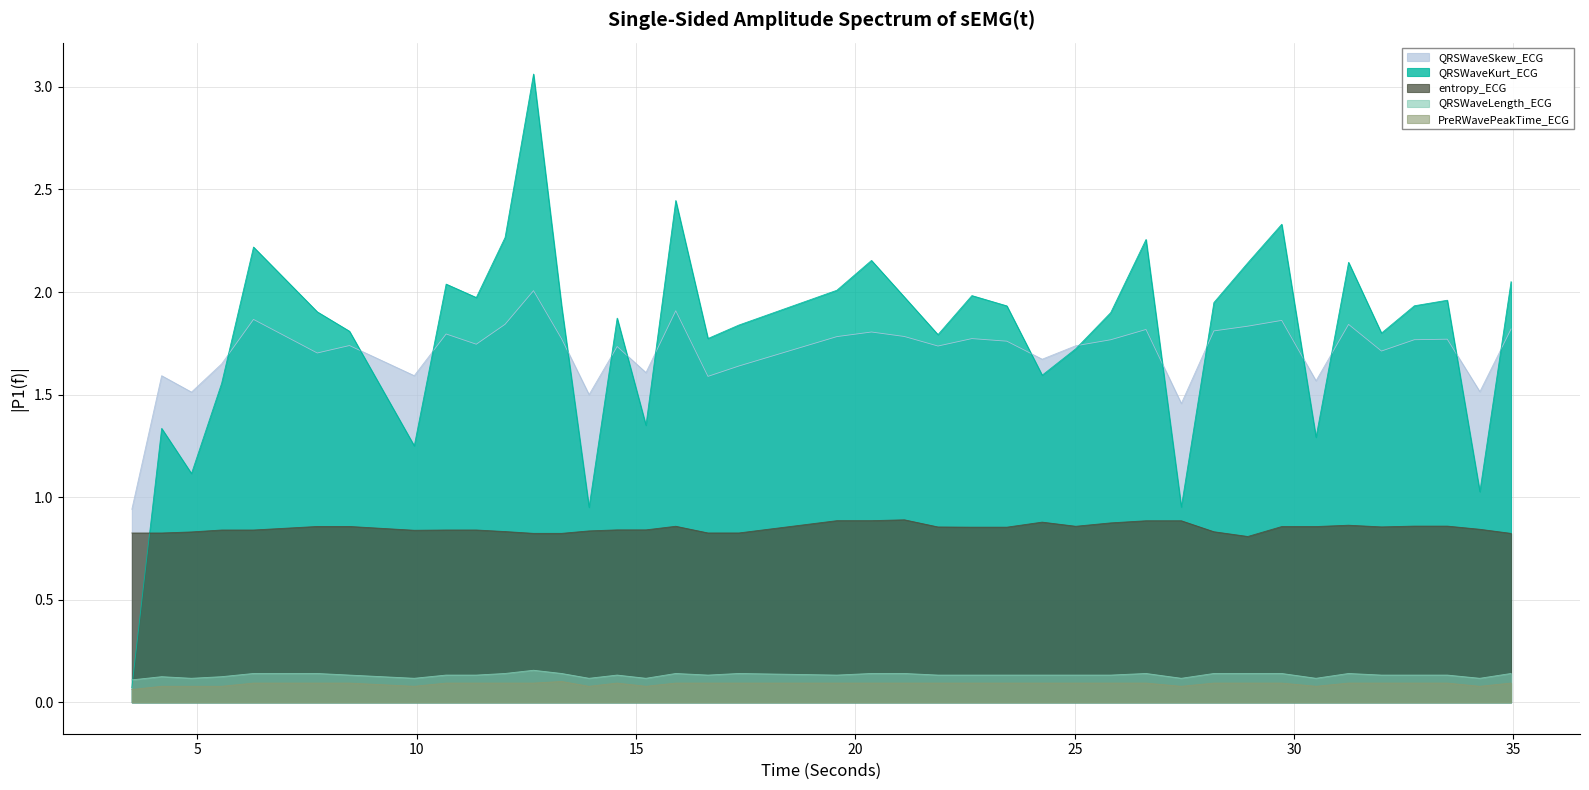

Does the chart display data point markers on the line(s)?

No